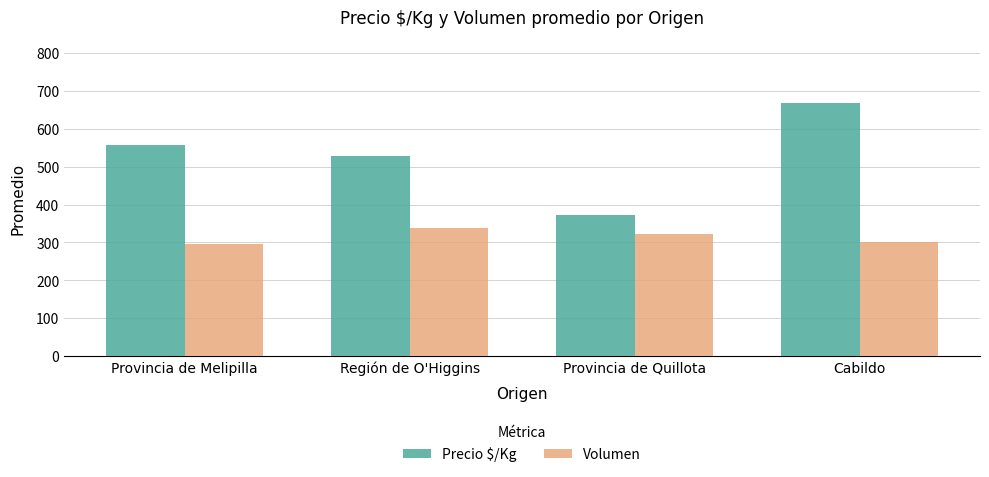

How many bars are there in each group?

2